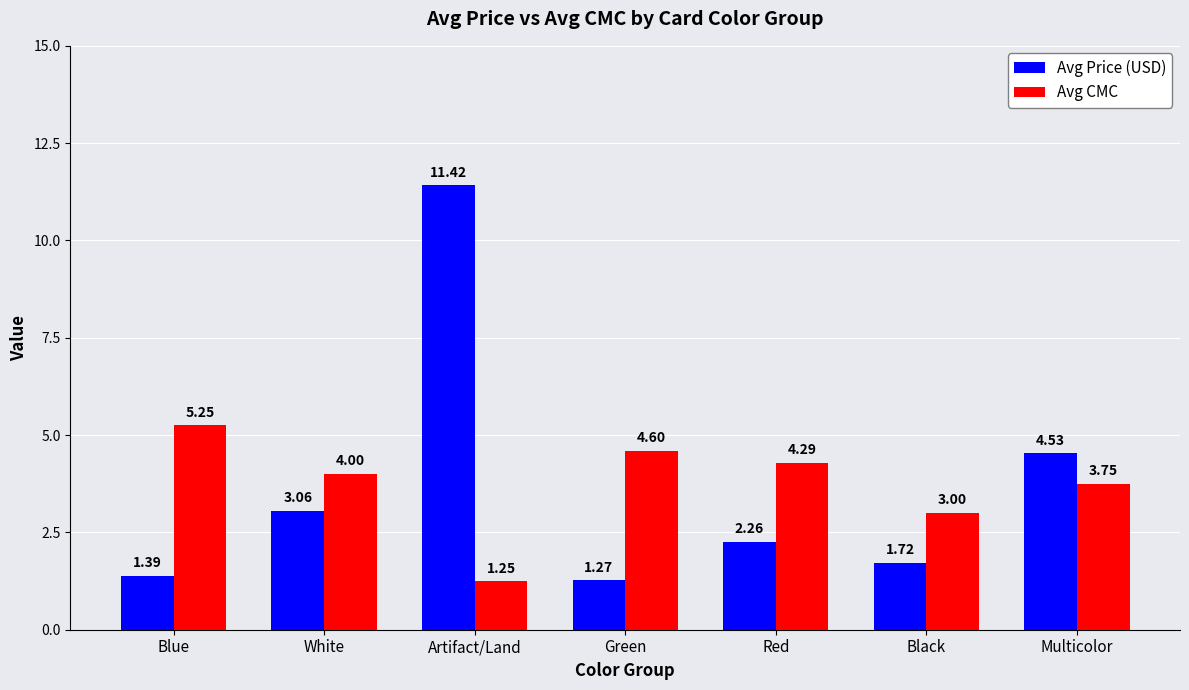

Which category has the lowest value in the Avg Price (USD) series?

Green